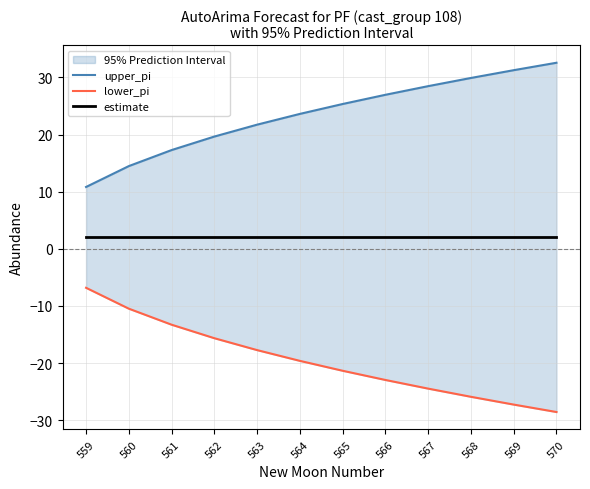

How many lines are shown in the chart?

3